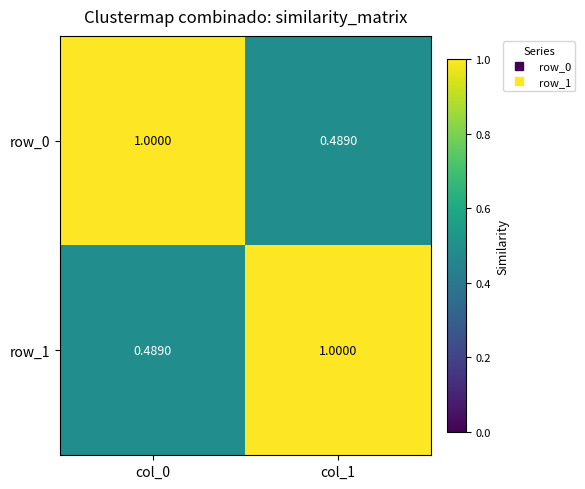

At how many categories does at least one series exceed 0?

2